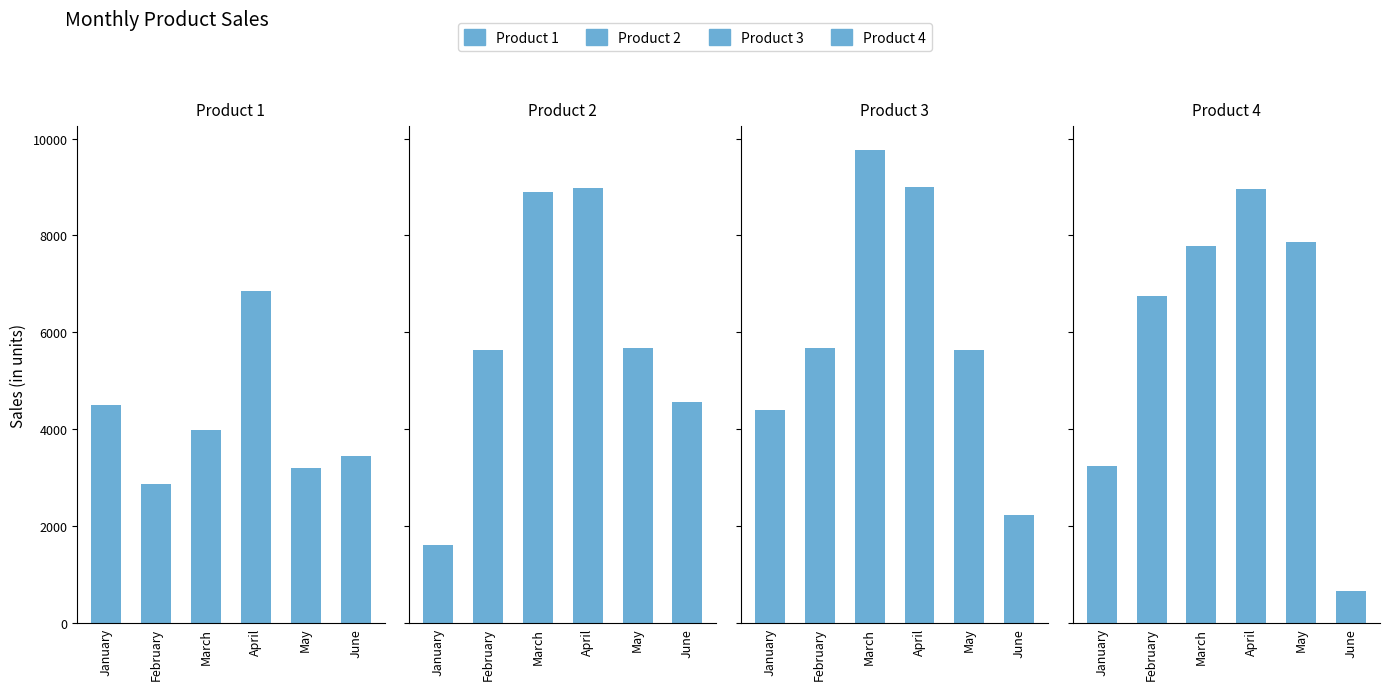

How many categories are shown in the chart?

6